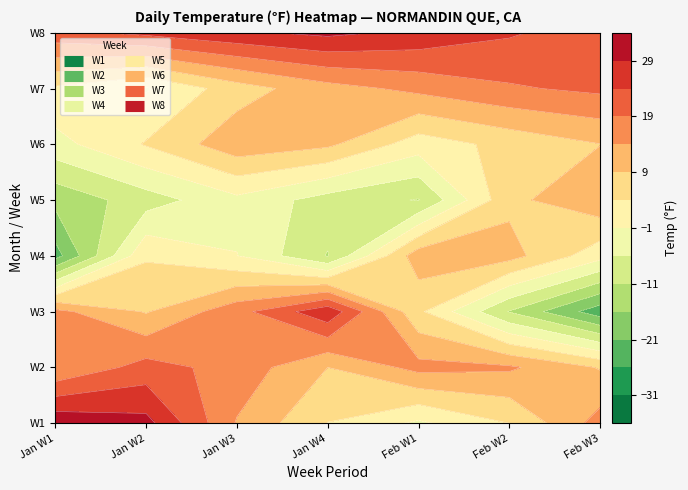

Reading left to right, list all the values displayed in this chart.

W1: 32.9	30.7	13.6	3.9	-1.9	4.0	16.1
W2: 14.3	21.0	17.1	9.0	15.6	14.8	8.6
W3: 15.4	8.6	17.2	27.7	5.0	-11.3	-24.0
W4: -23.1	3.4	-0.9	-11.3	12.0	10.9	0.8
W5: -14.6	-8.4	-2.3	-8.2	-11.3	7.8	12.7
W6: -2.8	4.4	12.3	10.0	1.4	5.5	8.9
W7: 3.2	-1.5	6.7	12.1	15.3	18.4	20.1
W8: 22.5	25.3	28.1	30.2	27.8	24.6	21.3